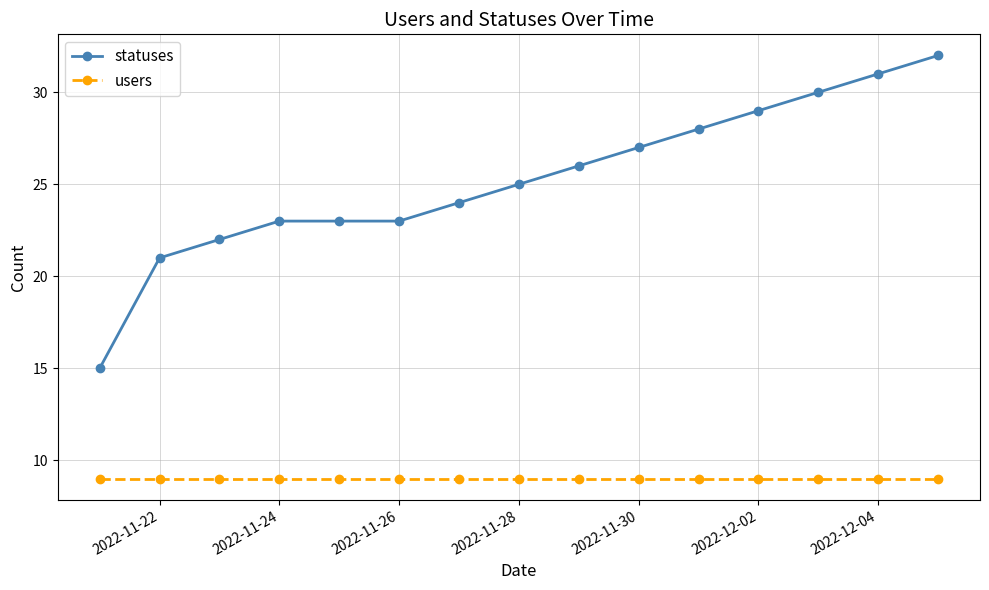

Which series has the largest range (max minus min)?

statuses